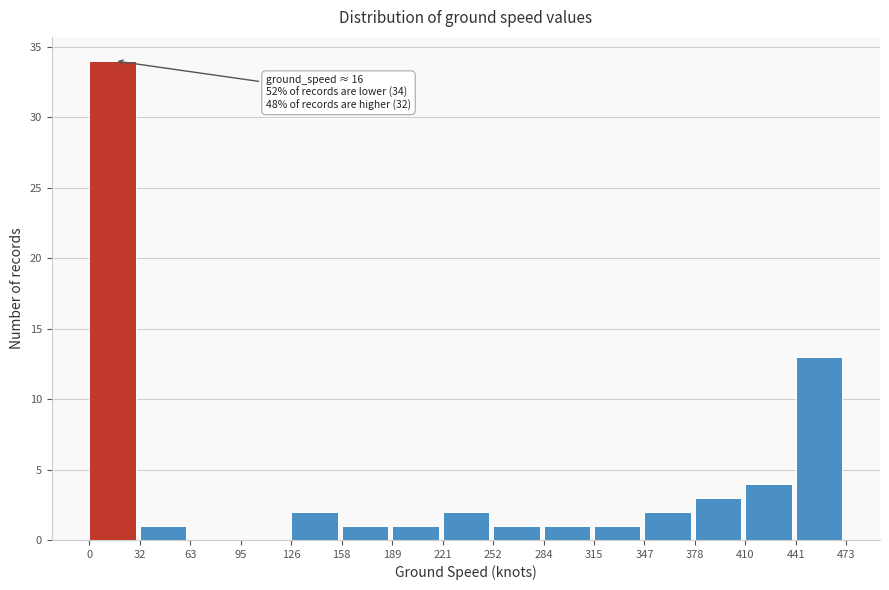

Which range on the x-axis has the tallest bar?

0 to 32